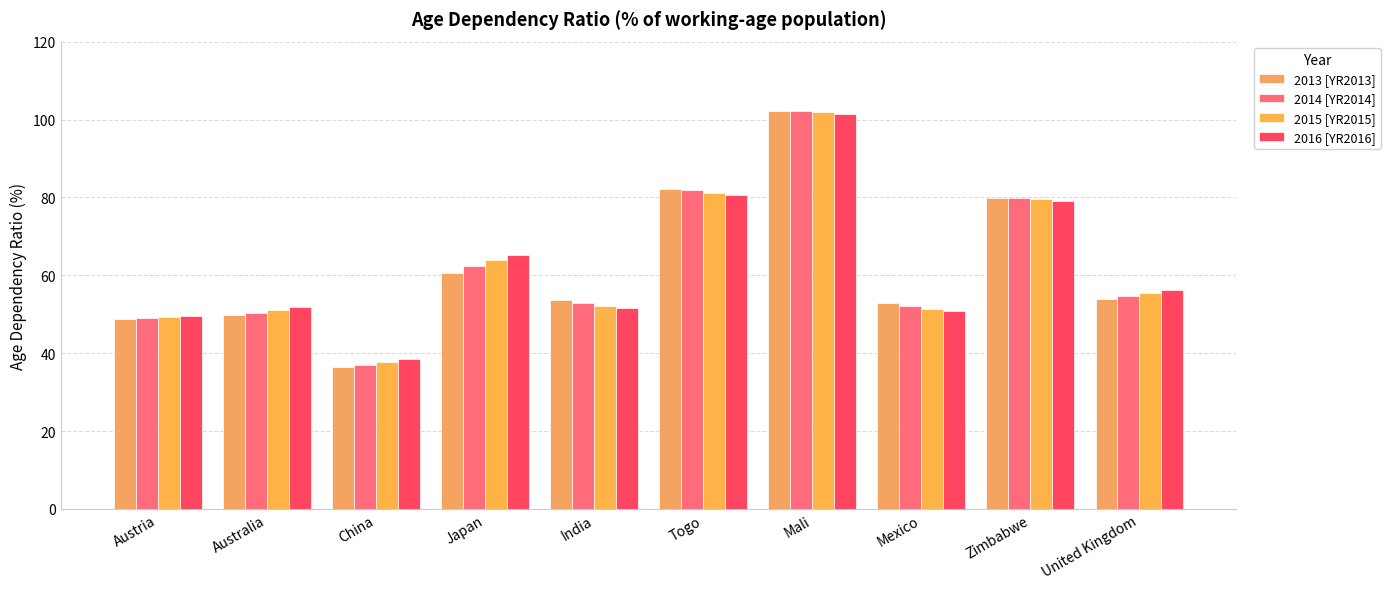

How many distinct data groups are displayed?

4